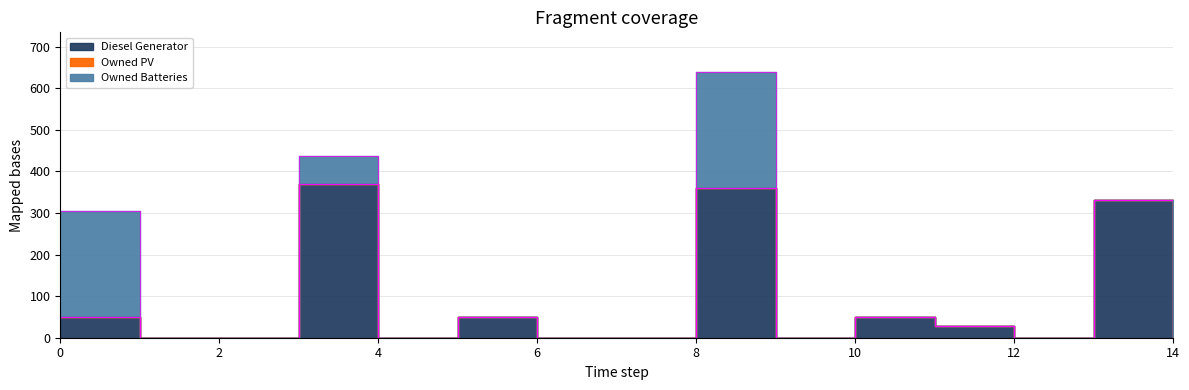

At how many categories does at least one series exceed 309?

3